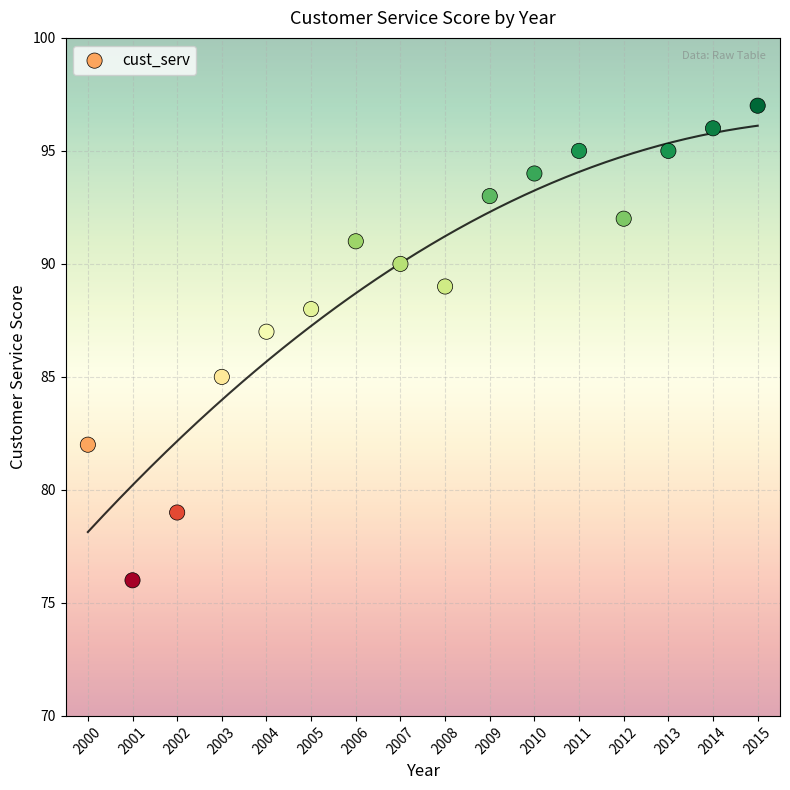

What is the range of Y values (max minus min)?

21